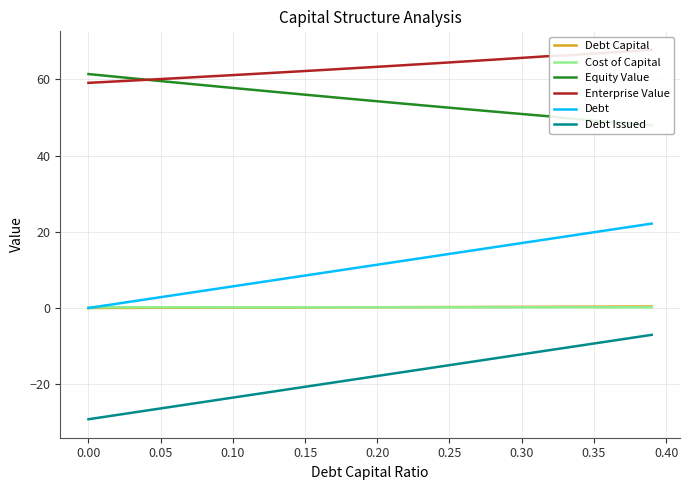

True or false: Cost of Capital and Enterprise Value cross at least once.

False